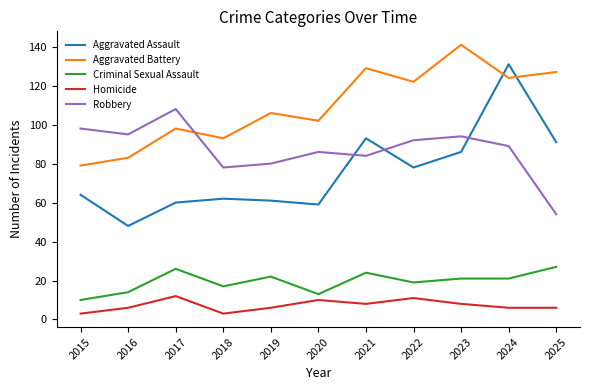

Is it true that Robbery equals 54 at 2025?

True